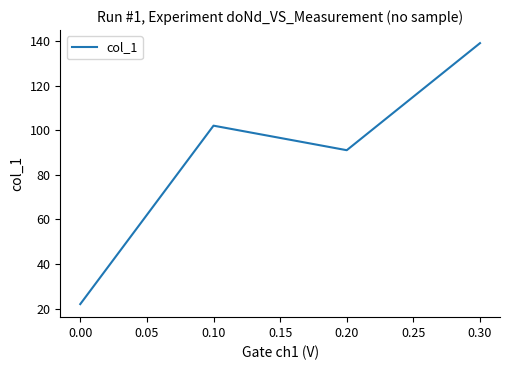

What is the difference between the second highest and minimum values?

80